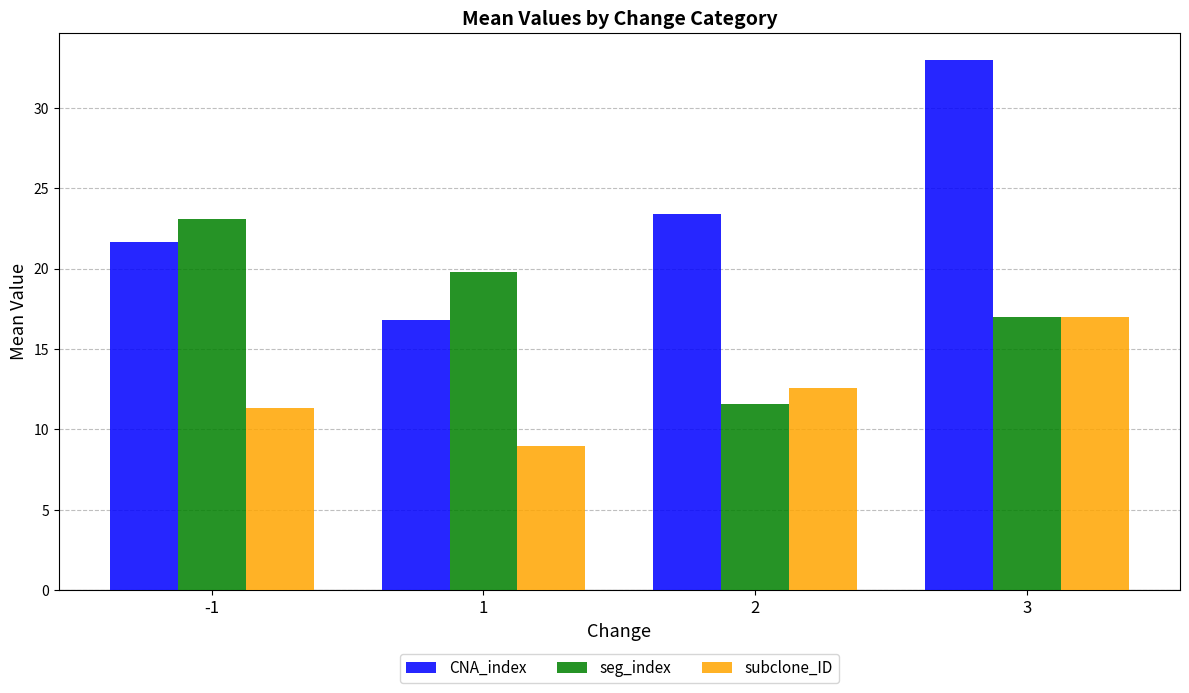

What is the value of the CNA_index bar at the 1st from the left?

21.7